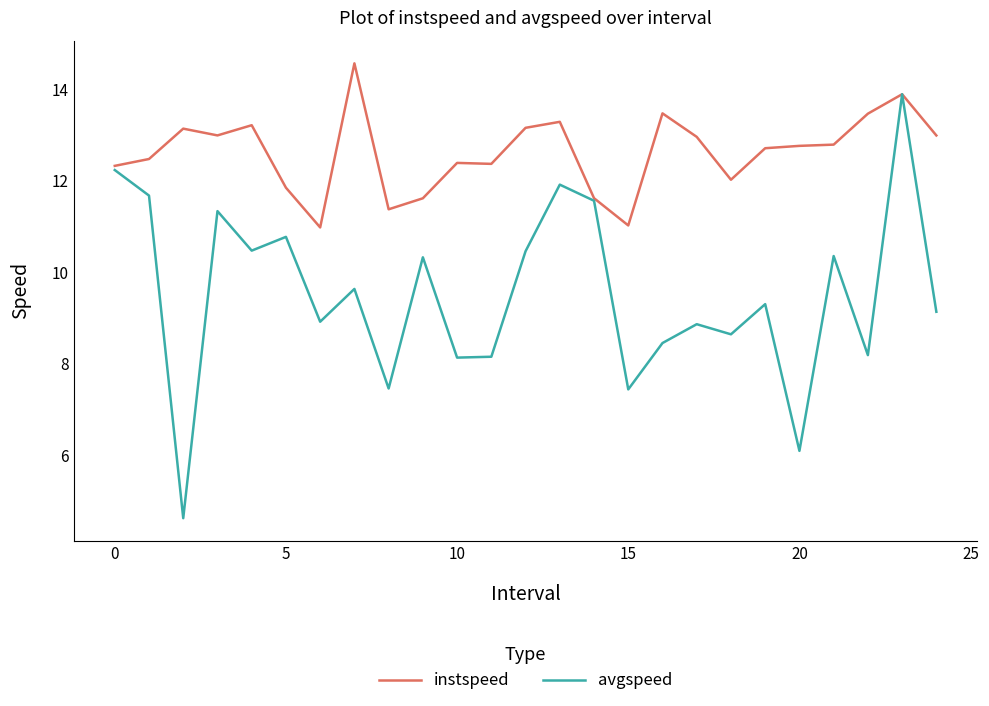

Rank the series by their maximum value, from highest to lowest.

instspeed, avgspeed